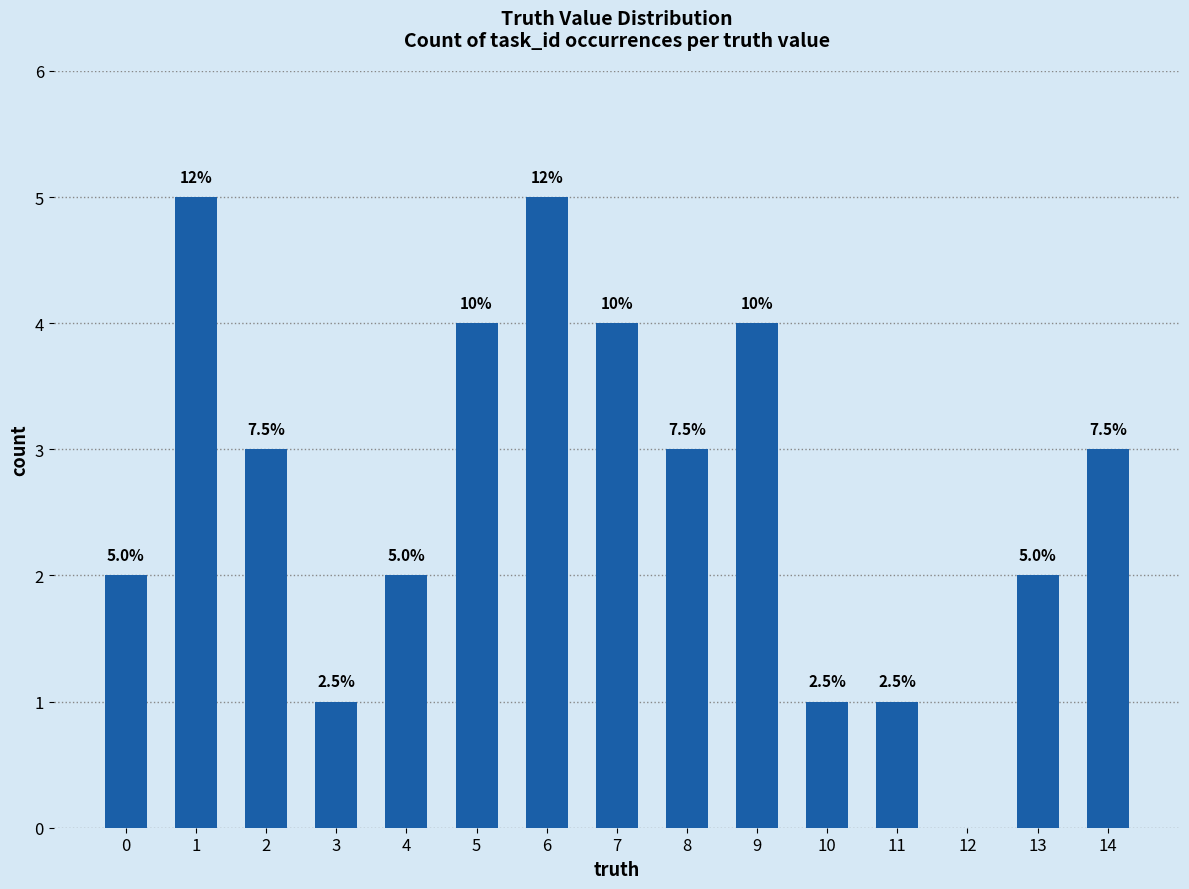

How many data points does each series have?

15